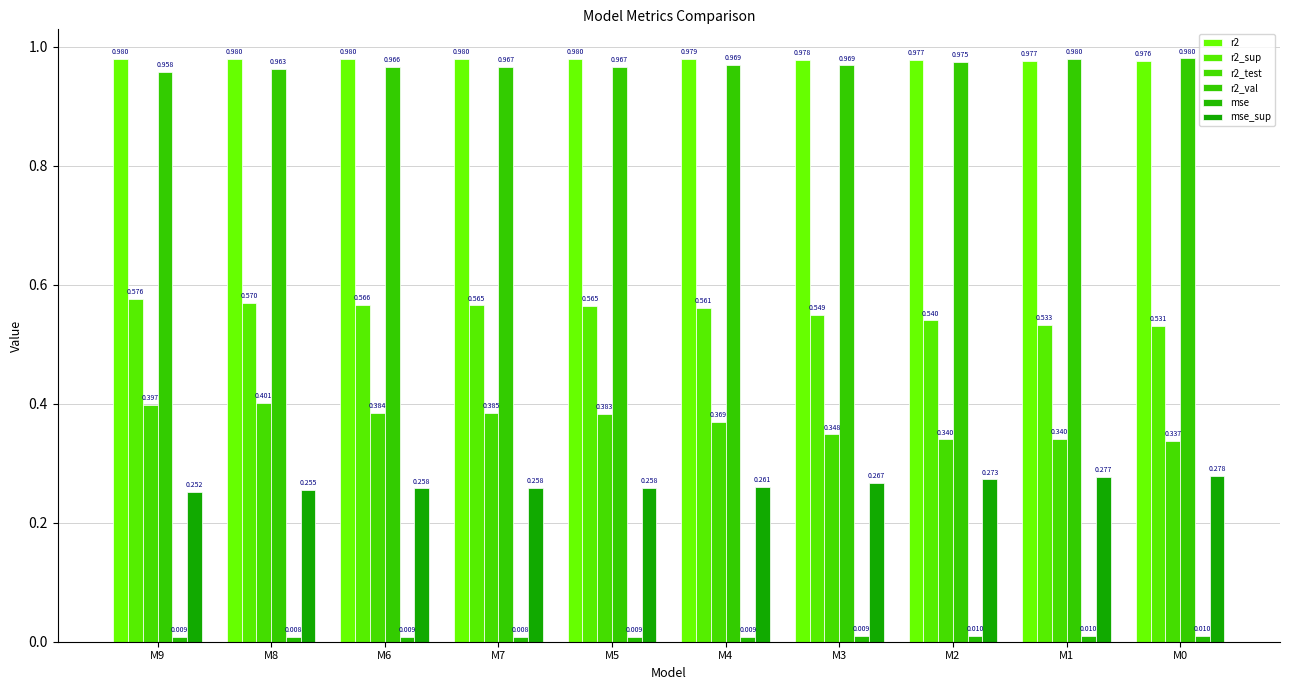

How many data points does each series have?

10